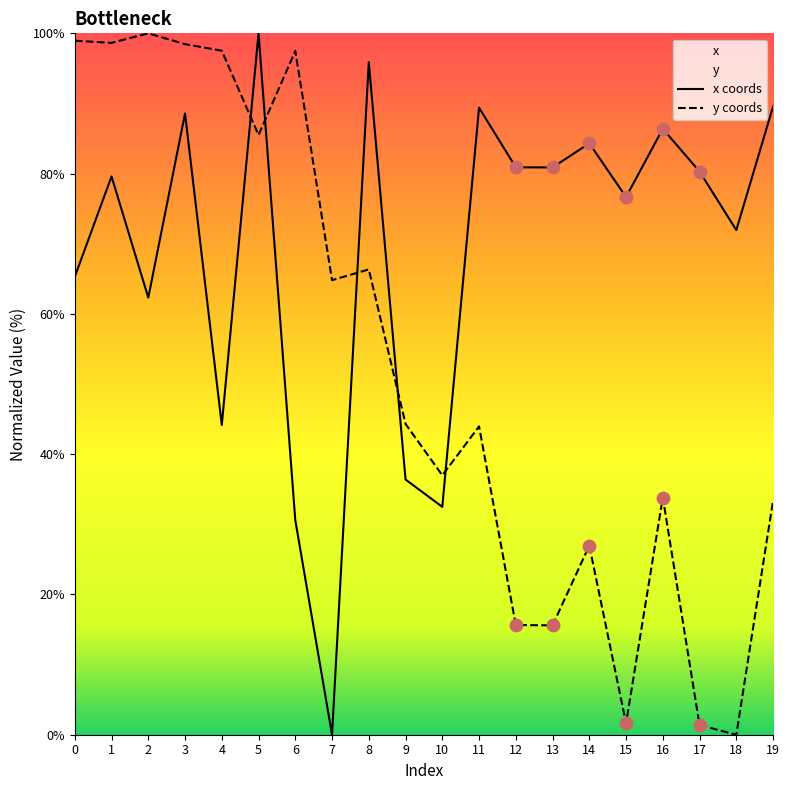

Which series reaches the maximum Y coordinate?

x